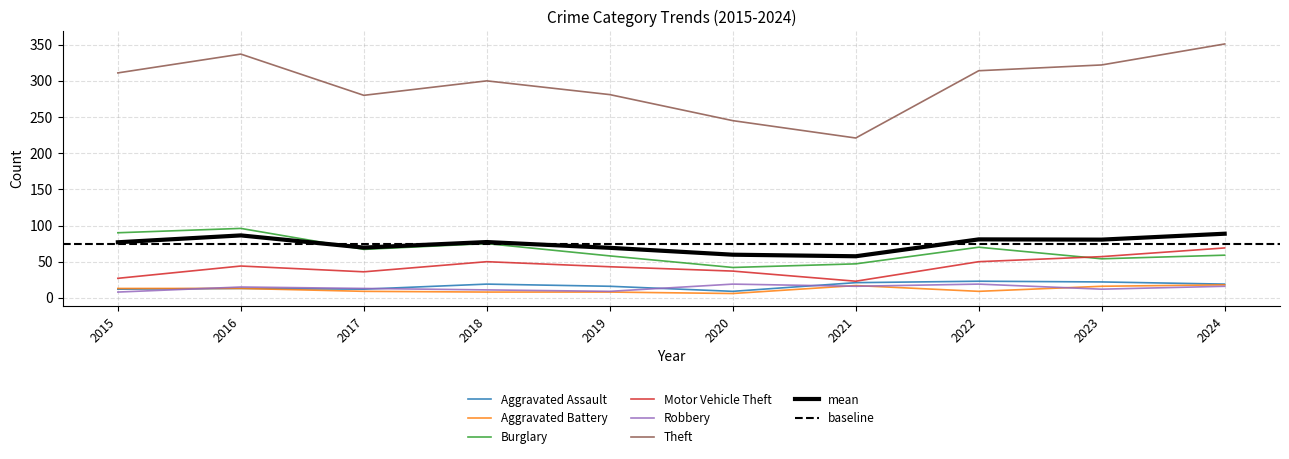

List the series in order of their peak value, highest first.

Theft, Burglary, Motor Vehicle Theft, Aggravated Assault, Robbery, Aggravated Battery